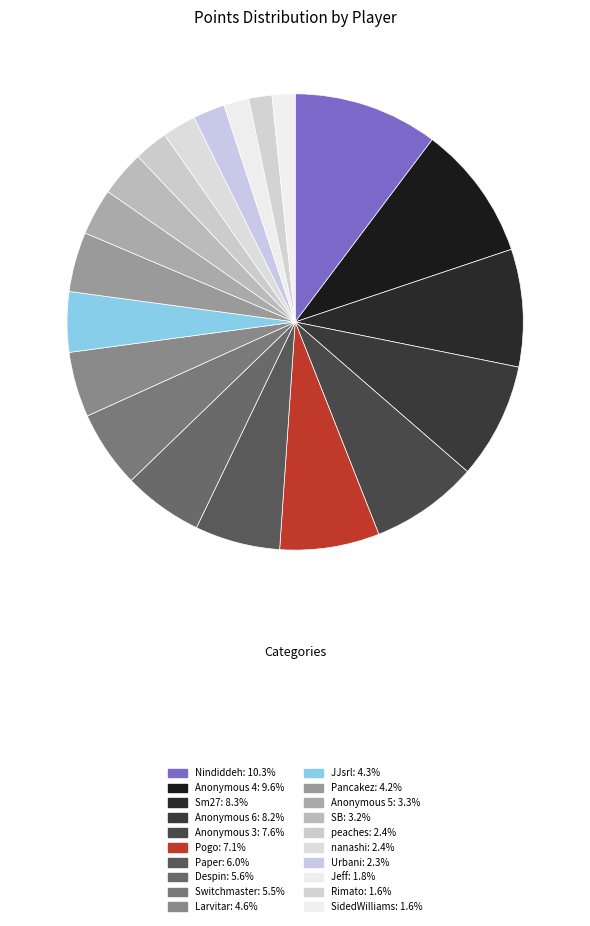

Approximately how many times larger is the value at Nindiddeh compared to Urbani?

4.5